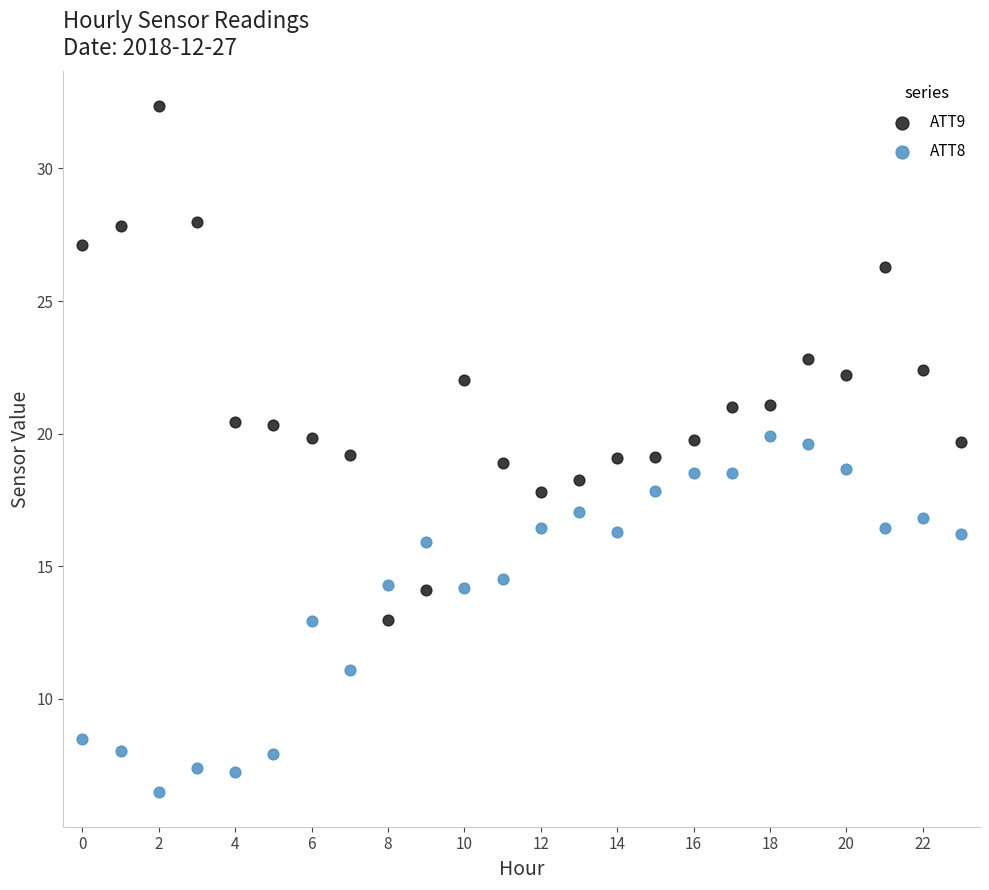

Which series contains the lowest Y value?

ATT8